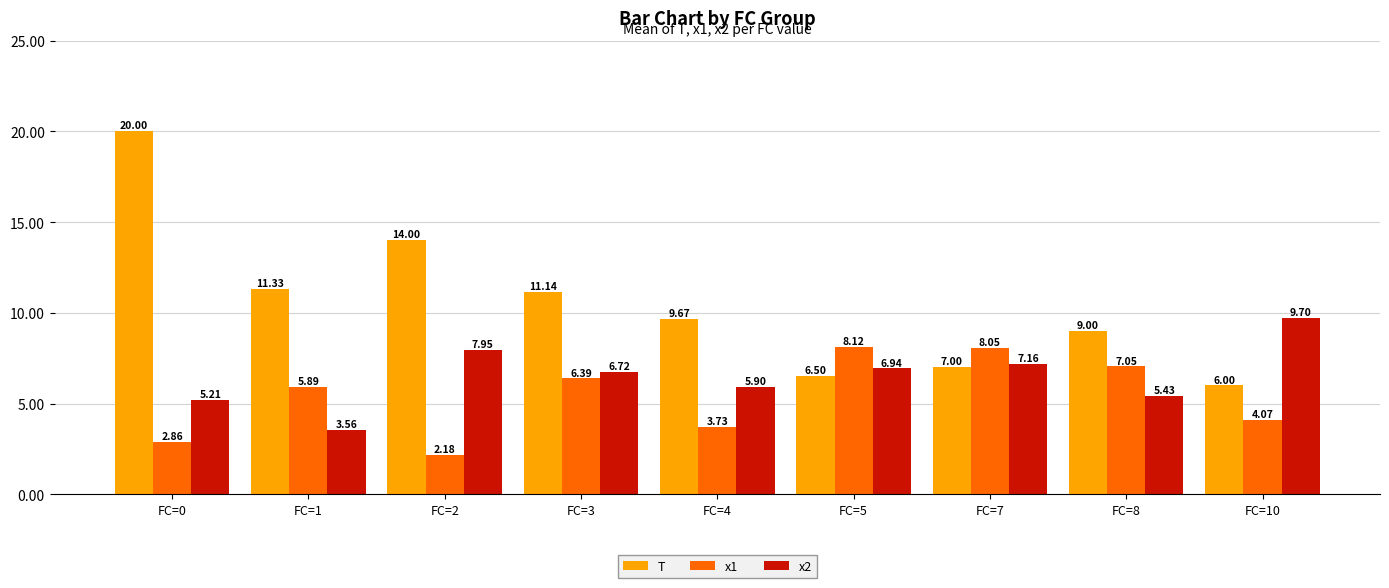

The x2 series shows 5.4 at FC=8. True or false?

True